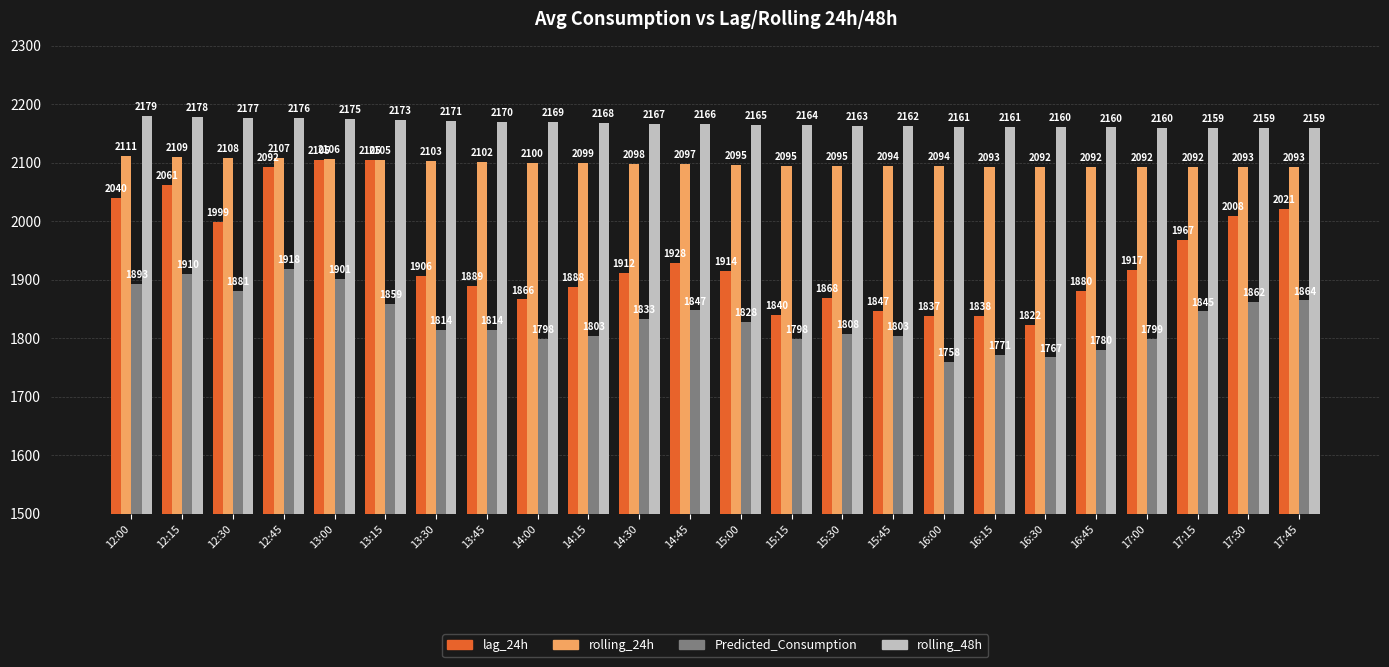

The Predicted_Consumption series shows 2839.1 at 16:15. True or false?

False